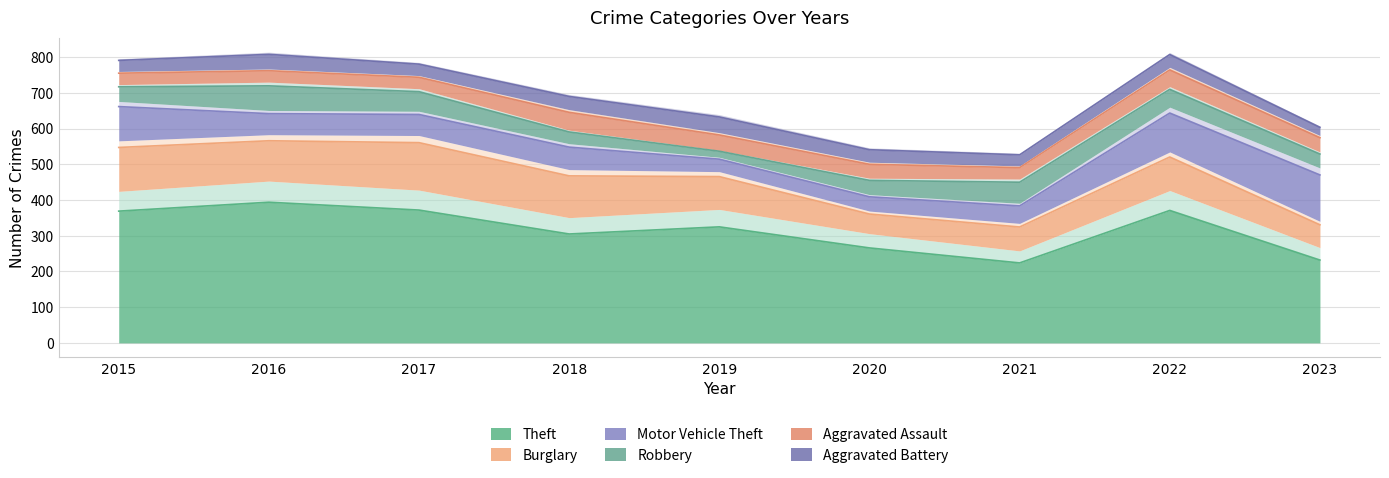

True or false: Robbery has a value of 108 at 2016.

False